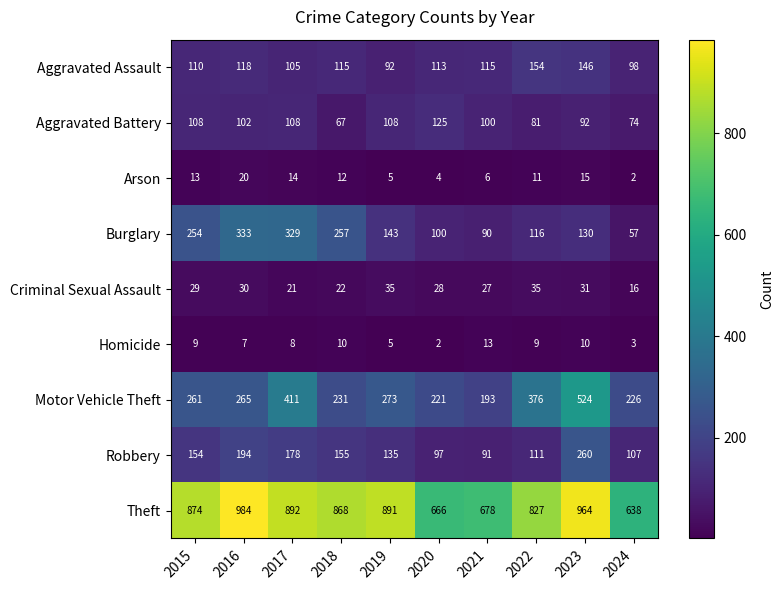

What is the greatest value displayed?

984